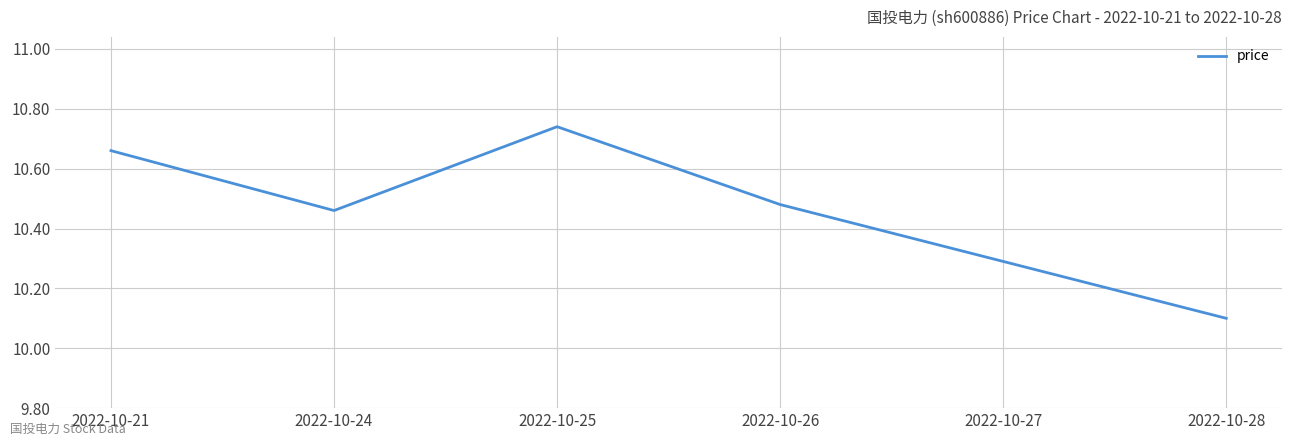

What is the minimum value shown in the chart?

10.1